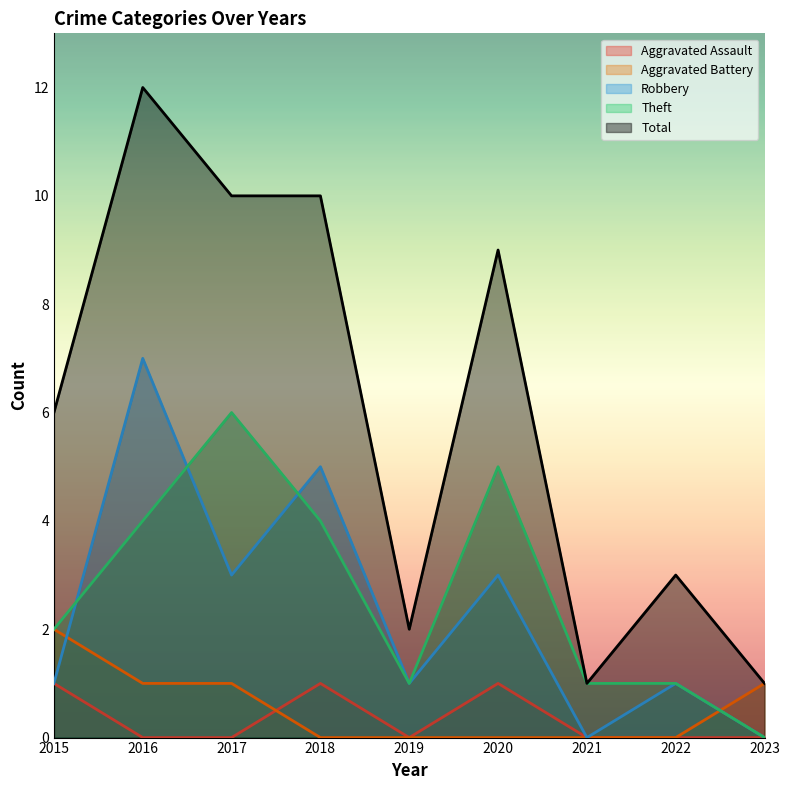

How many series are shown in this chart?

5